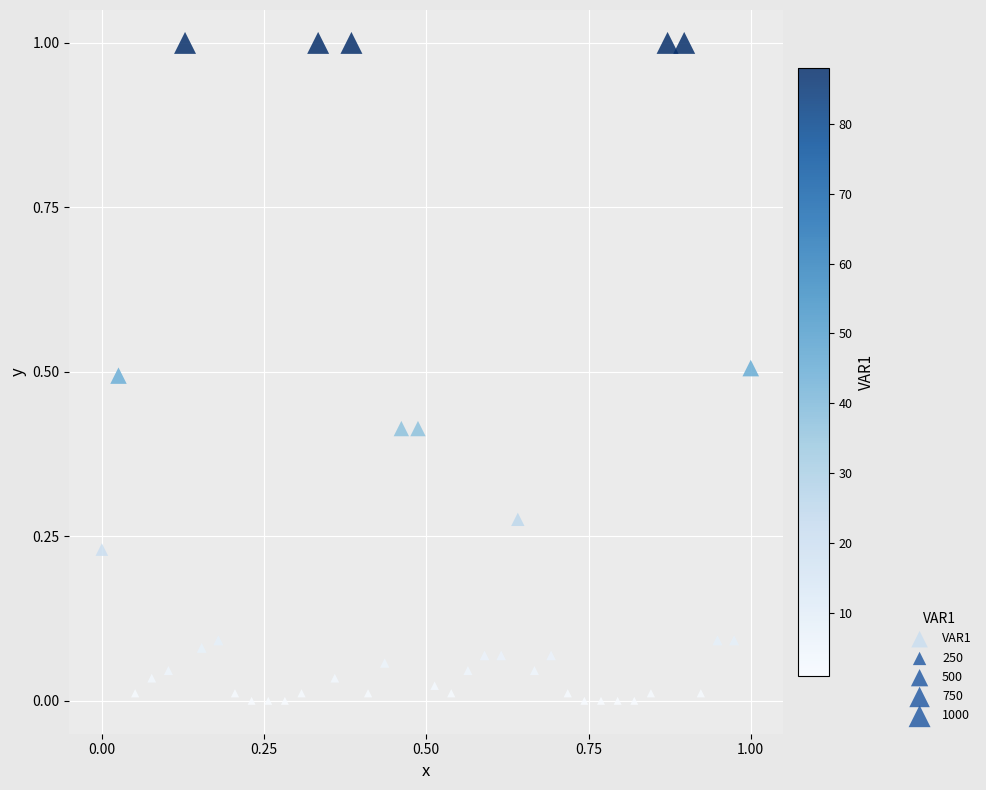

What is the range of Y values (max minus min)?

1.0